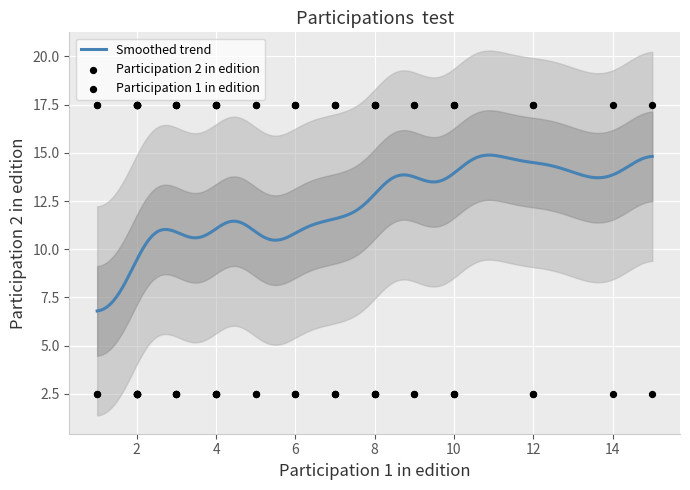

Which series reaches the minimum Y coordinate?

Participation 1 in edition